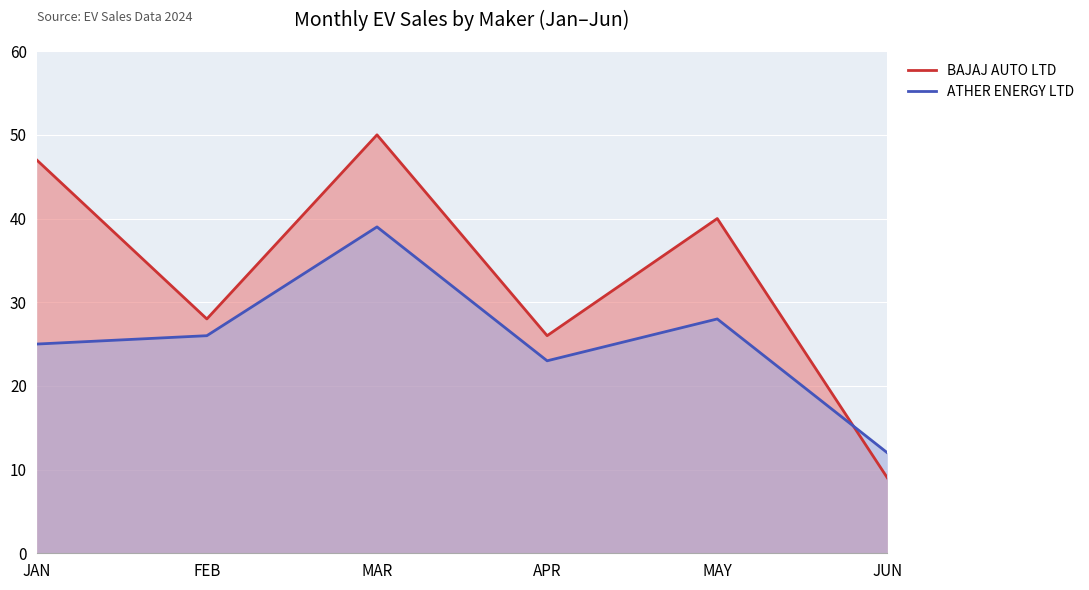

Reading left to right, what are all the values shown in this chart?

BAJAJ AUTO LTD: JAN=47	FEB=28	MAR=50	APR=26	MAY=40	JUN=9
ATHER ENERGY LTD: JAN=25	FEB=26	MAR=39	APR=23	MAY=28	JUN=12